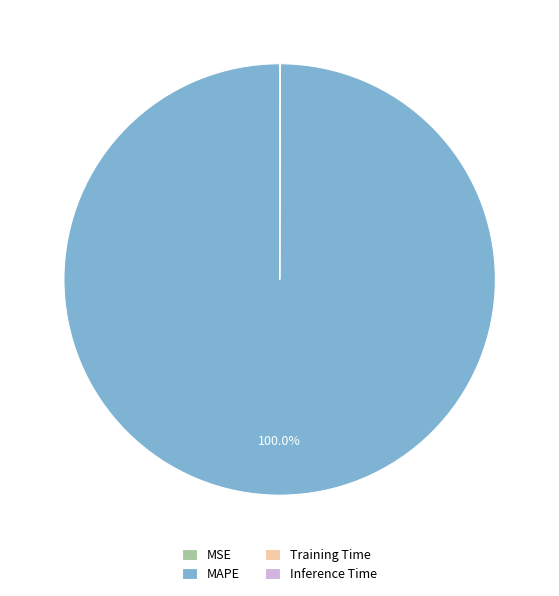

To the nearest percent, what is the average slice percentage?

25%